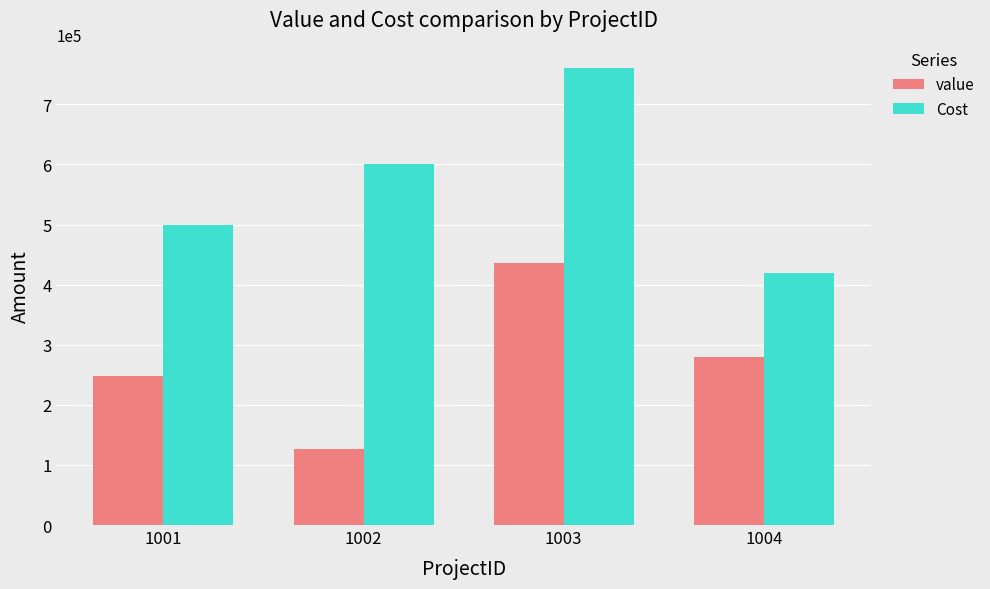

At which label is value closest to 281000?

1004